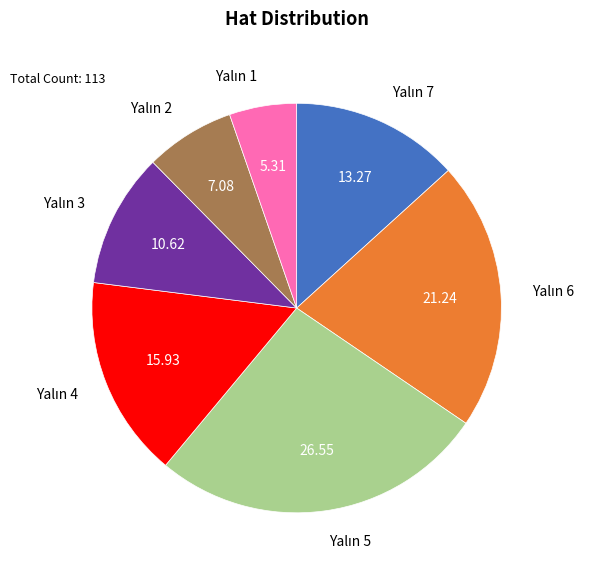

Is there any slice that represents more than half of the pie?

No